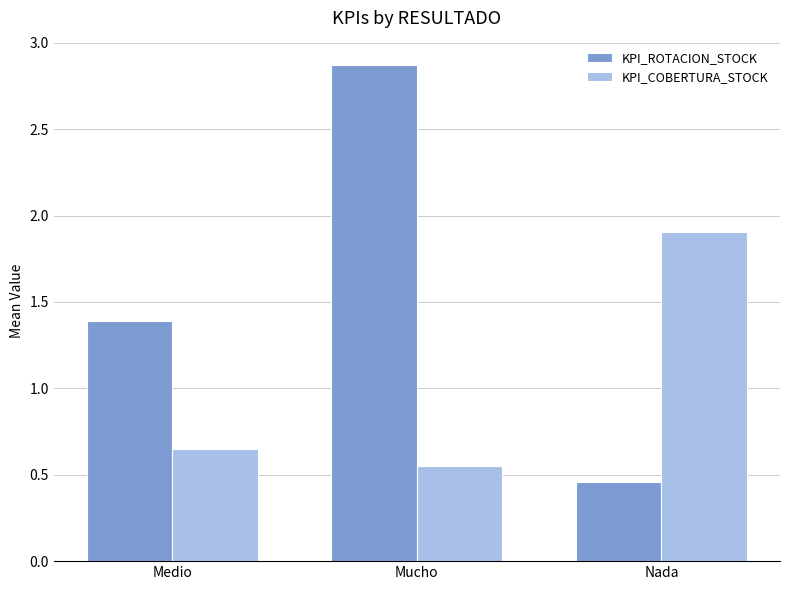

What is the approximate value of KPI_COBERTURA_STOCK at Nada?

1.9